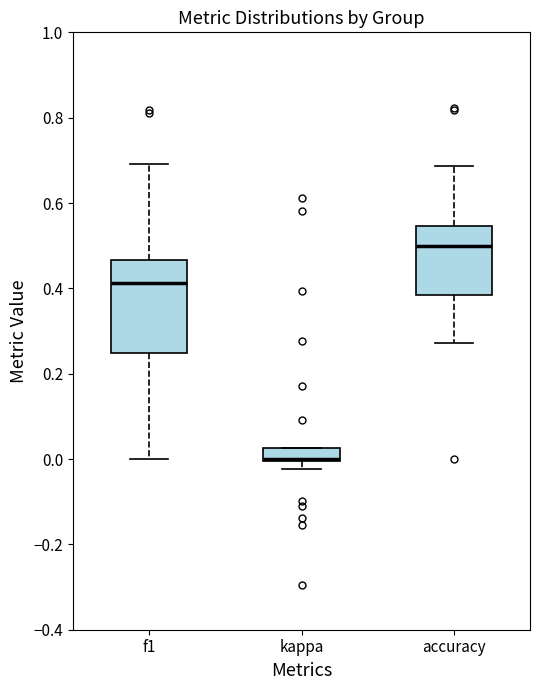

Where is the upper edge of the box for accuracy on the y-axis? The values are not printed on the chart, so give them approximately, as read against the axis.

0.54